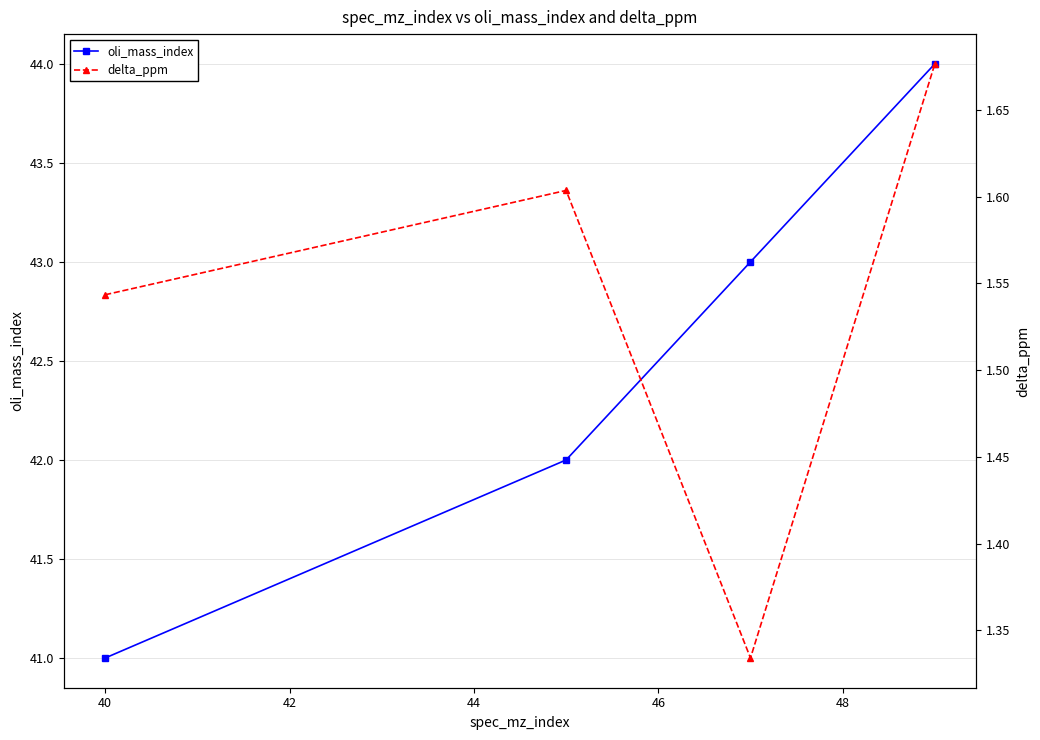

How many oli_mass_index values are between 42 and 44?

3